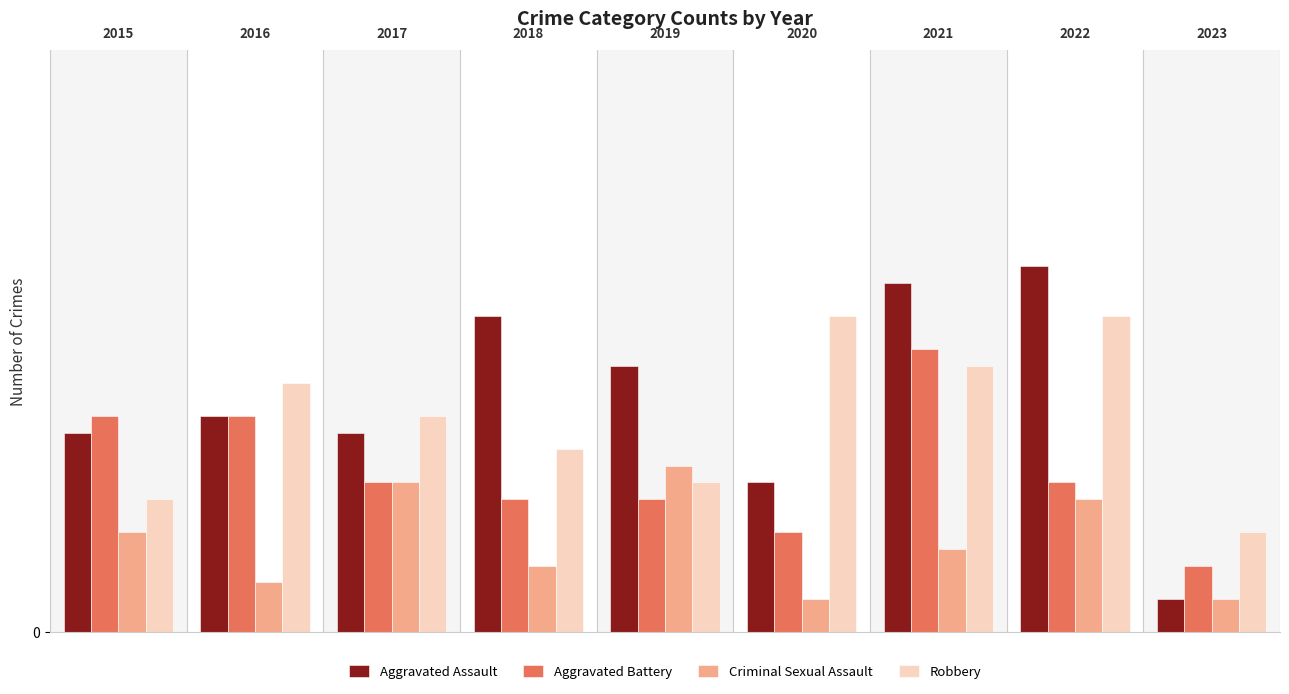

What is the difference between the maximum and minimum values in the Criminal Sexual Assault series?

8